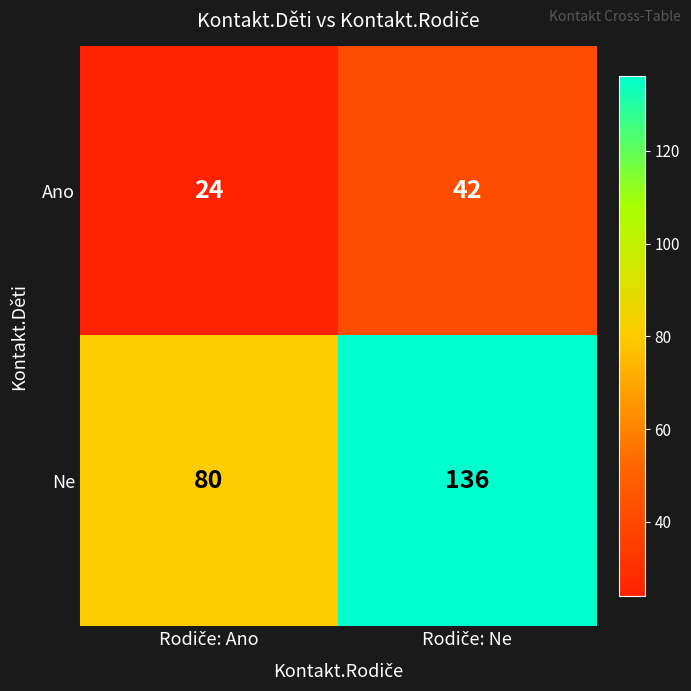

What is the difference between the maximum and minimum values in the Ano series?

18